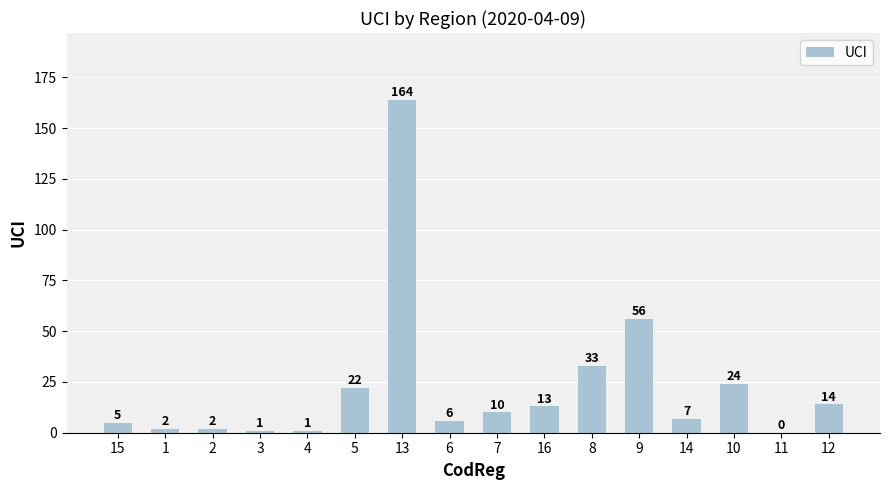

What is the change in value from 4 to 16?

+12